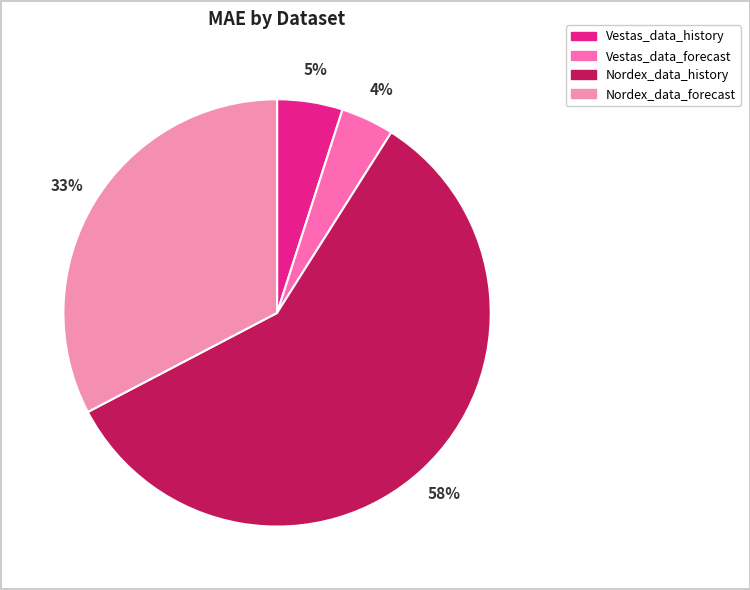

To the nearest percent, what portion does Vestas_data_forecast represent?

4%